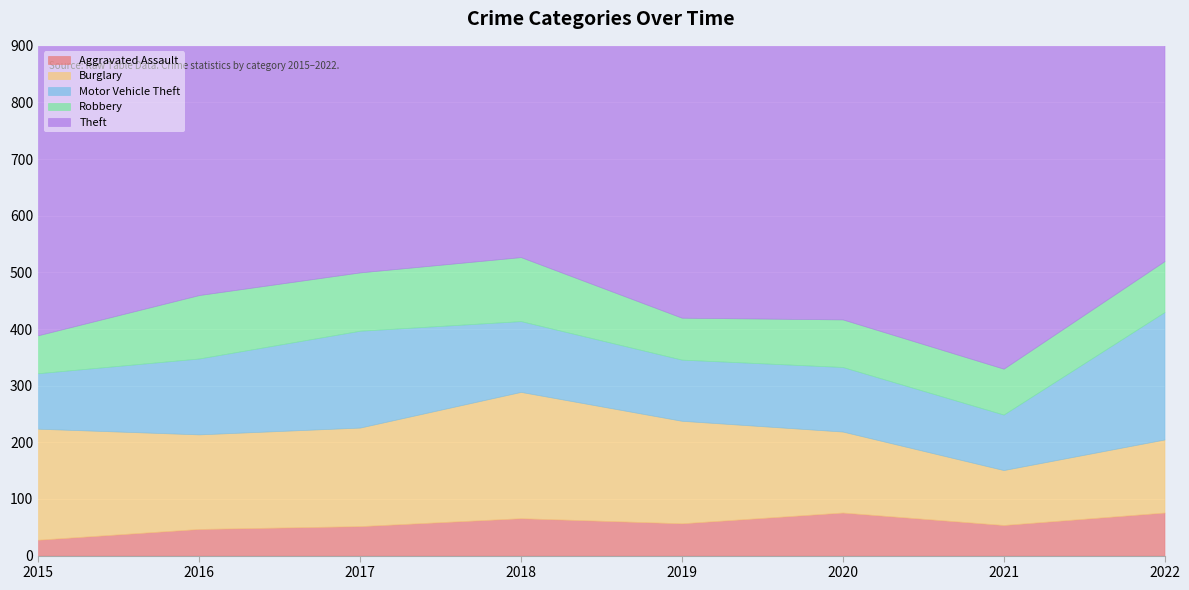

Rank the series by their maximum value, from lowest to highest.

Aggravated Assault, Robbery, Burglary, Motor Vehicle Theft, Theft